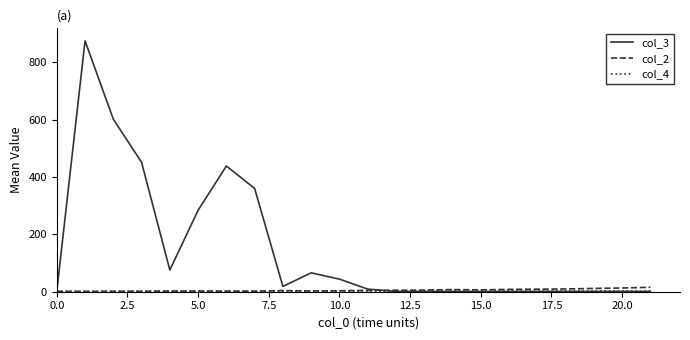

Which series has the widest spread of values?

col_3